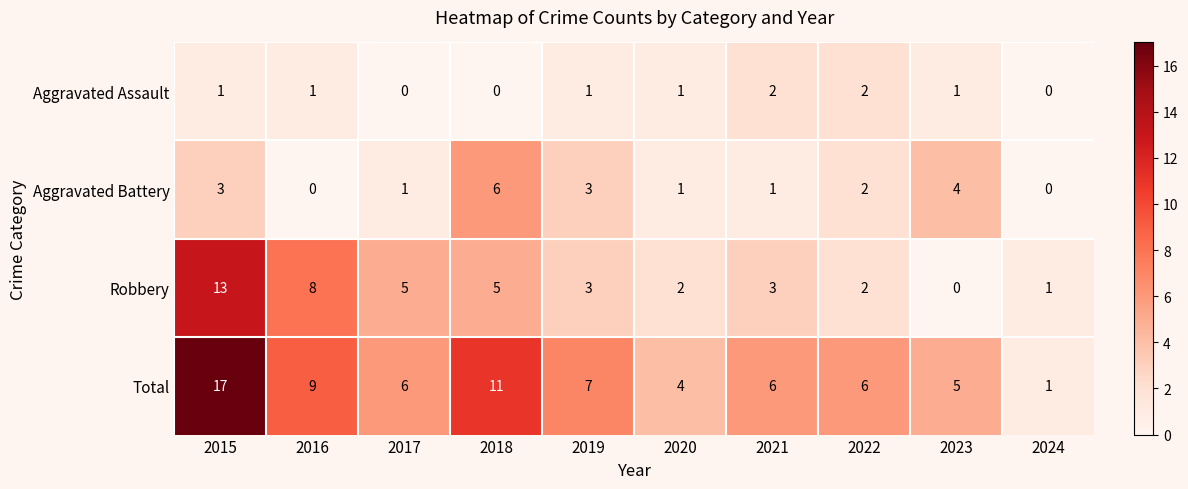

Between 2015 and 2018, which series saw the biggest shift?

Robbery